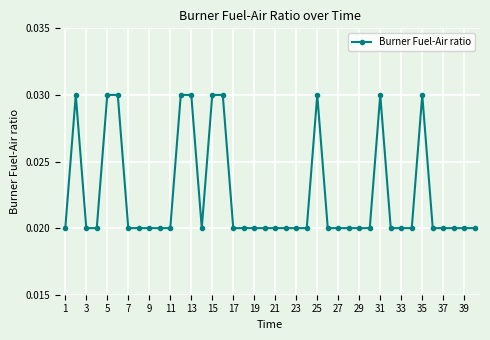

What is the sum of all values?

0.9